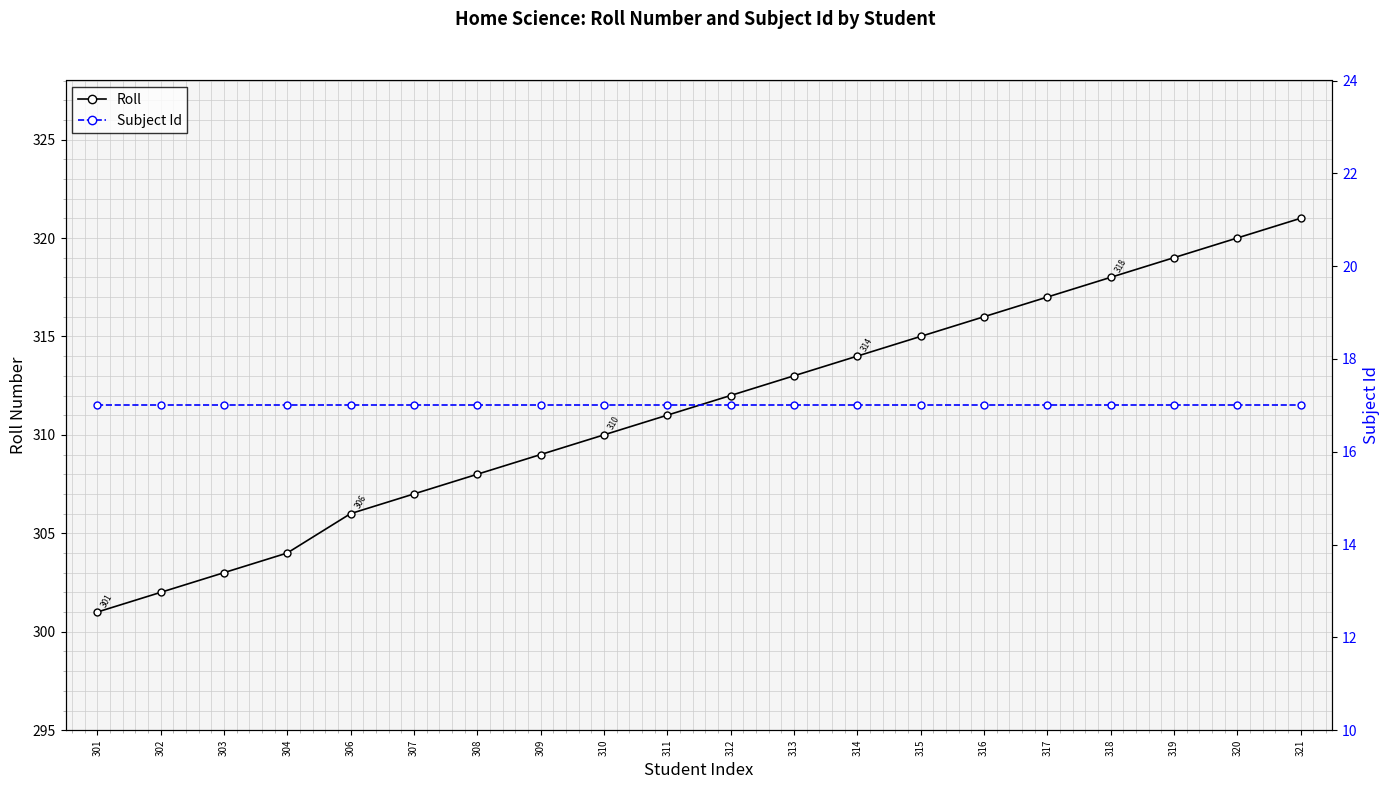

How many series are shown in this chart?

2